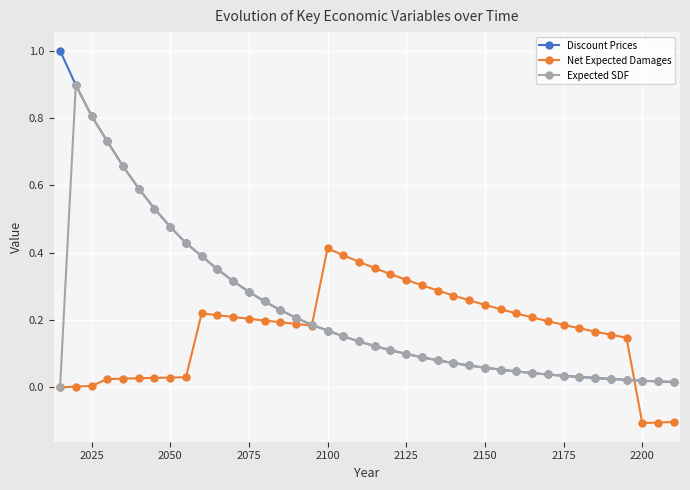

What is the greatest value displayed?

1.0